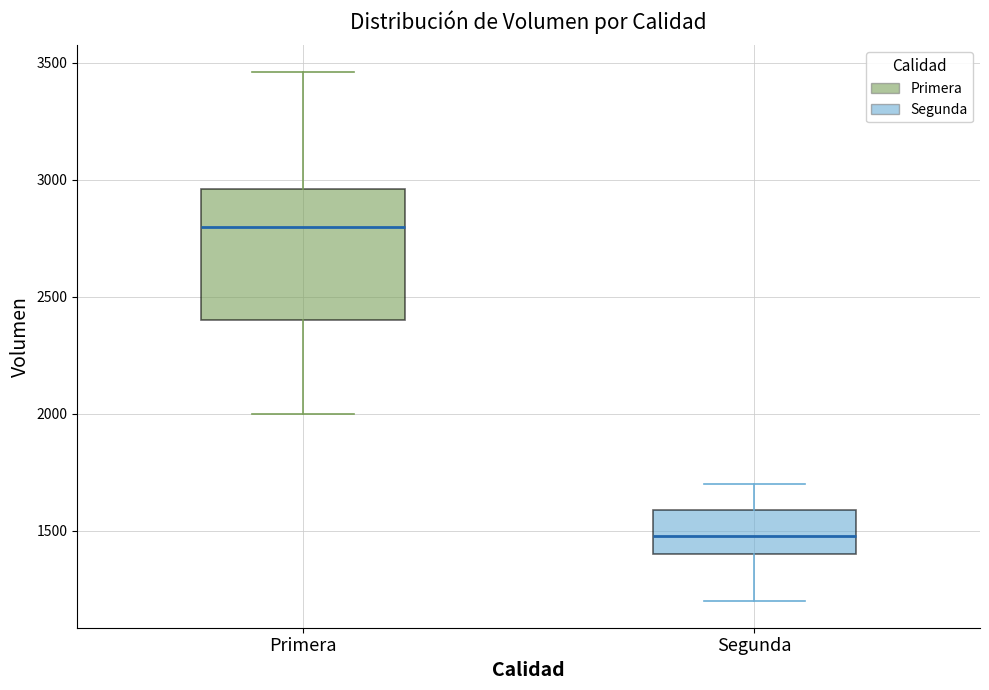

Reading left to right, transcribe this box plot: for each box, give where its median line is, the range the box spans, and where its two whiskers end, as read against the y-axis. The values are not printed on the chart, so give them approximately, as read against the axis.

Primera: median 2800, box 2400 to 2950, whiskers 2000 to 3450
Segunda: median 1500, box 1400 to 1600, whiskers 1200 to 1700